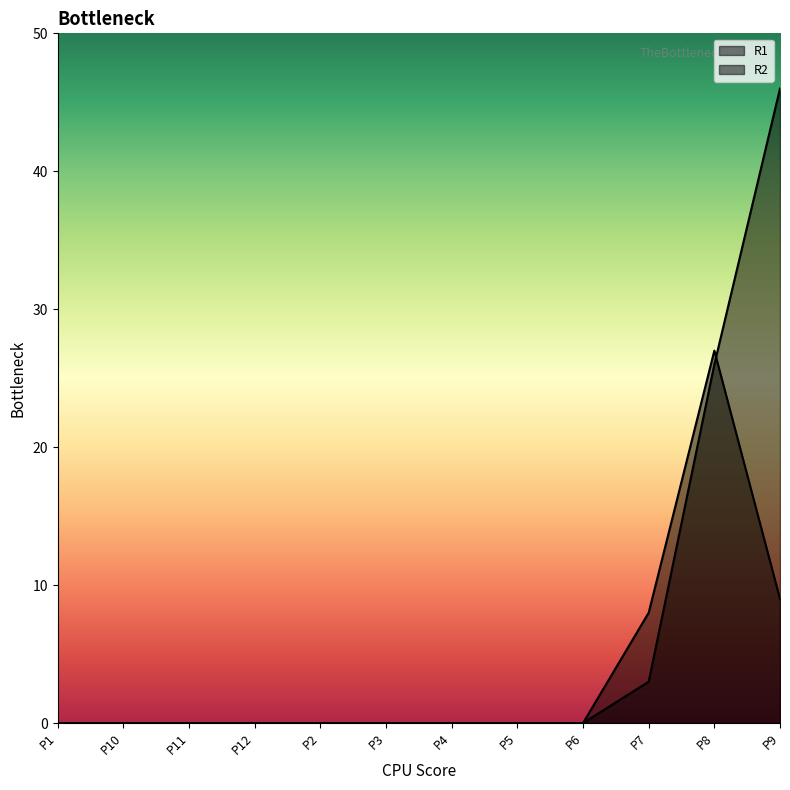

Read the R1 value at P7.

8